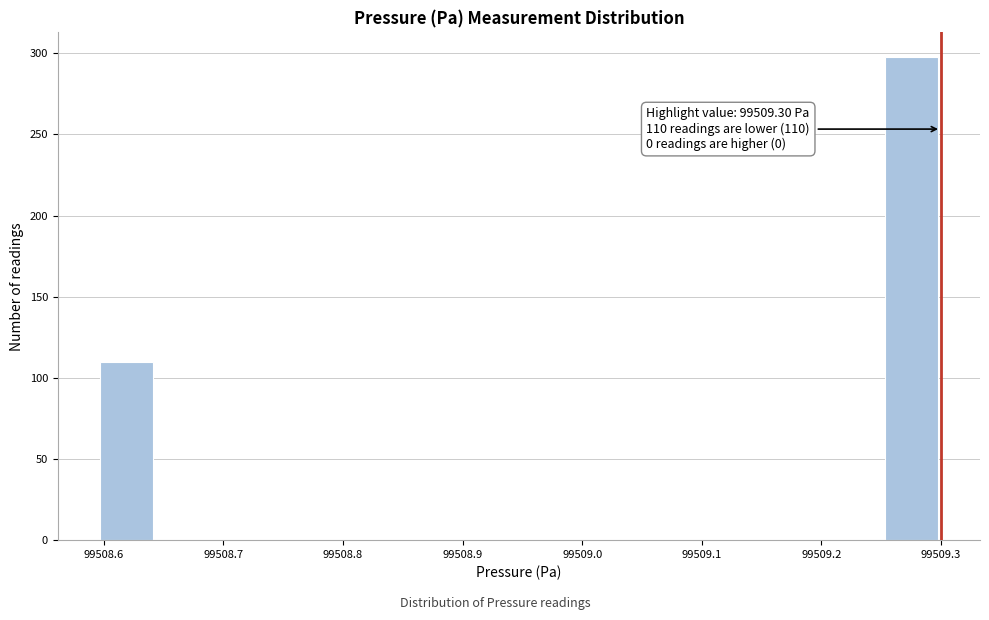

Which range on the x-axis has the tallest bar?

99509.25 to 99509.30